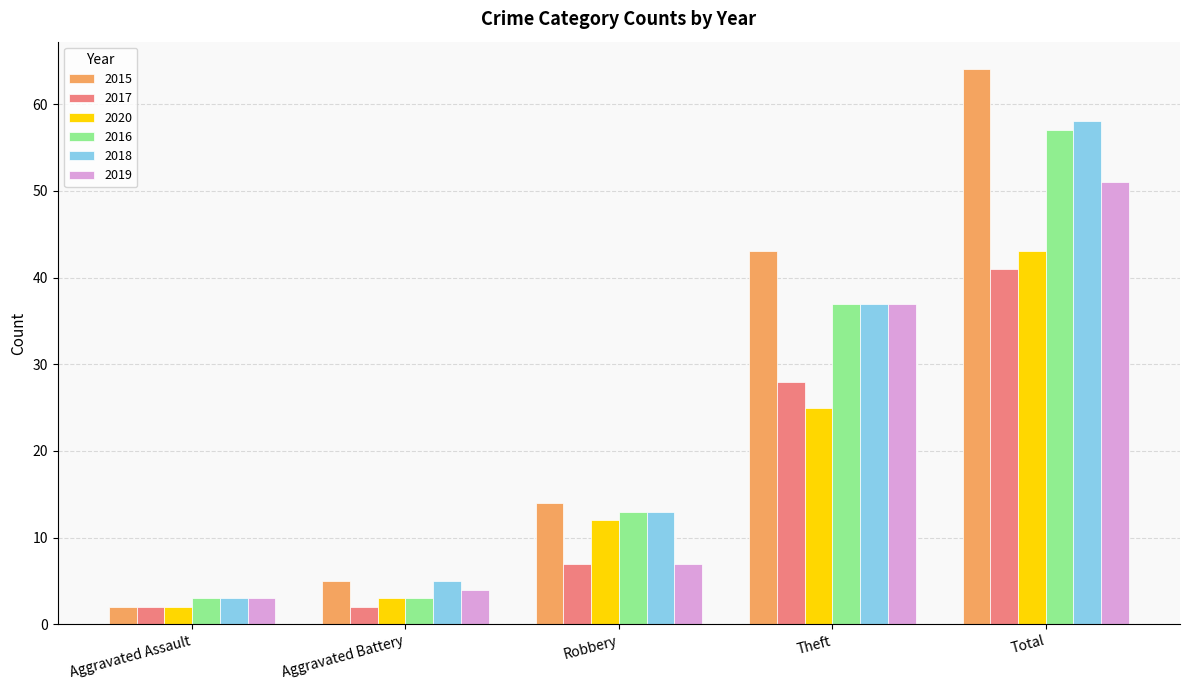

Reading left to right, list all the values displayed in this chart.

2015: Aggravated Assault=2	Aggravated Battery=5	Robbery=14	Theft=43	Total=64
2017: Aggravated Assault=2	Aggravated Battery=2	Robbery=7	Theft=28	Total=41
2020: Aggravated Assault=2	Aggravated Battery=3	Robbery=12	Theft=25	Total=43
2016: Aggravated Assault=3	Aggravated Battery=3	Robbery=13	Theft=37	Total=57
2018: Aggravated Assault=3	Aggravated Battery=5	Robbery=13	Theft=37	Total=58
2019: Aggravated Assault=3	Aggravated Battery=4	Robbery=7	Theft=37	Total=51